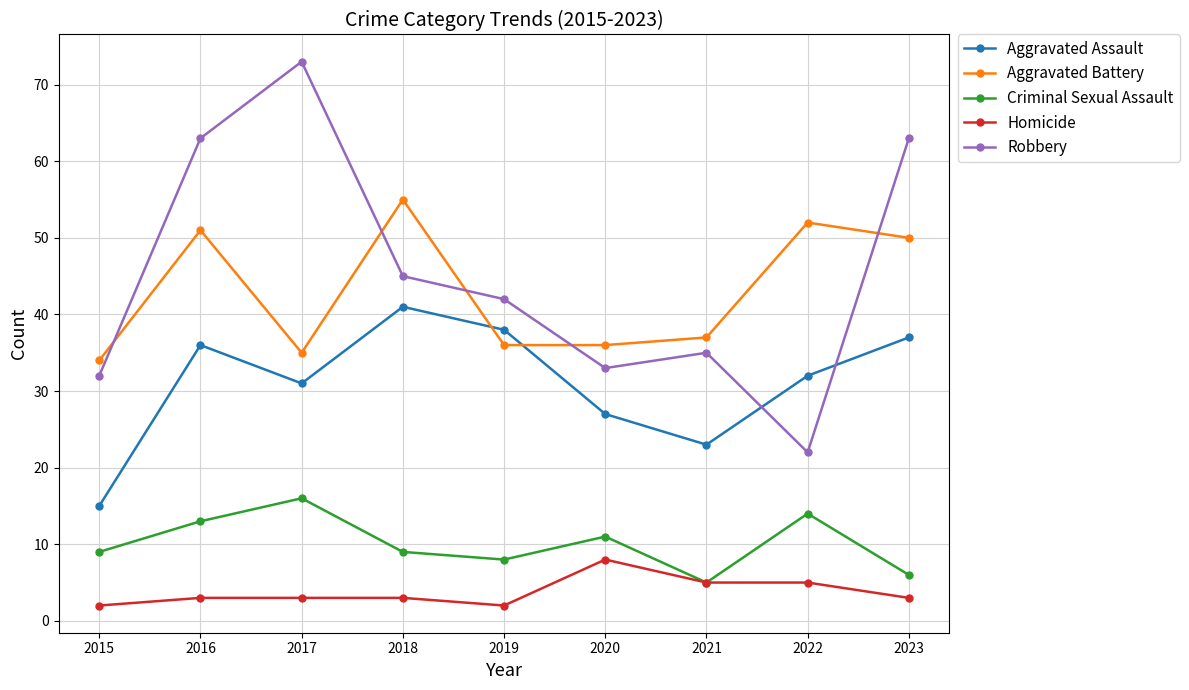

Rank the series by their maximum value, from highest to lowest.

Robbery, Aggravated Battery, Aggravated Assault, Criminal Sexual Assault, Homicide